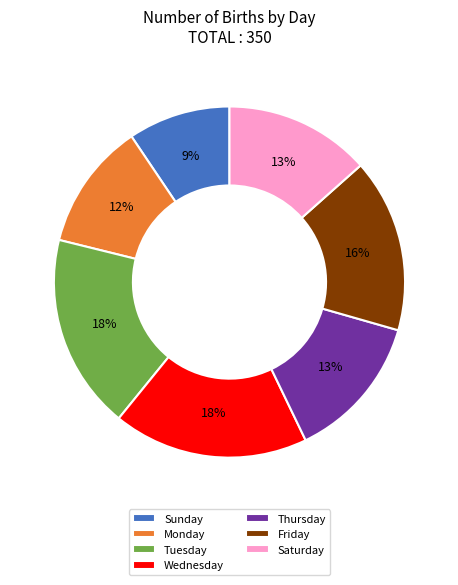

What is the smallest slice in the pie chart?

Sunday